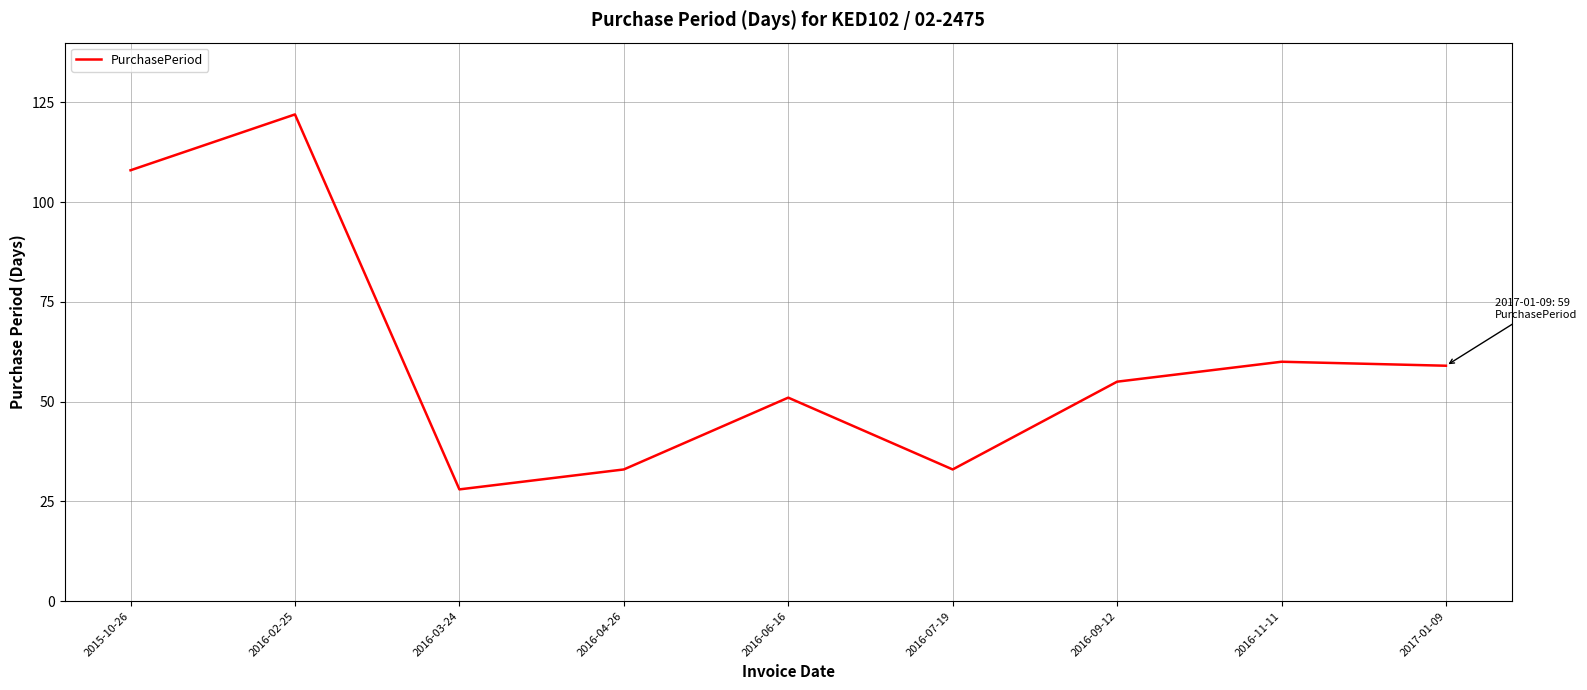

What is the difference between the maximum and minimum values?

94